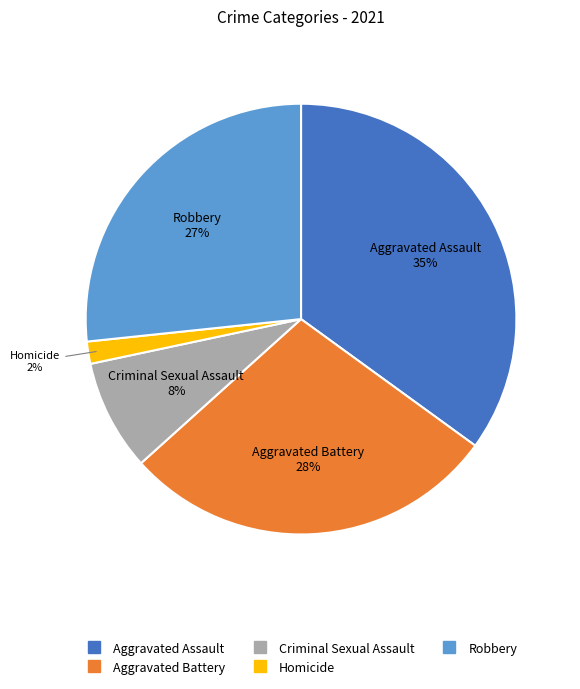

How many slices are in this pie chart?

5